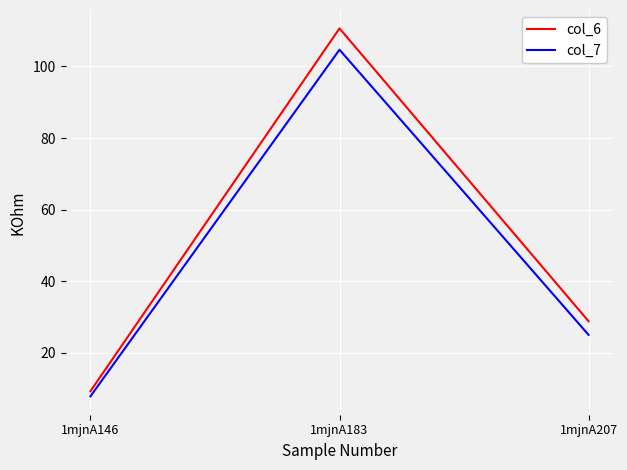

What are all the series names shown in the legend?

col_6, col_7